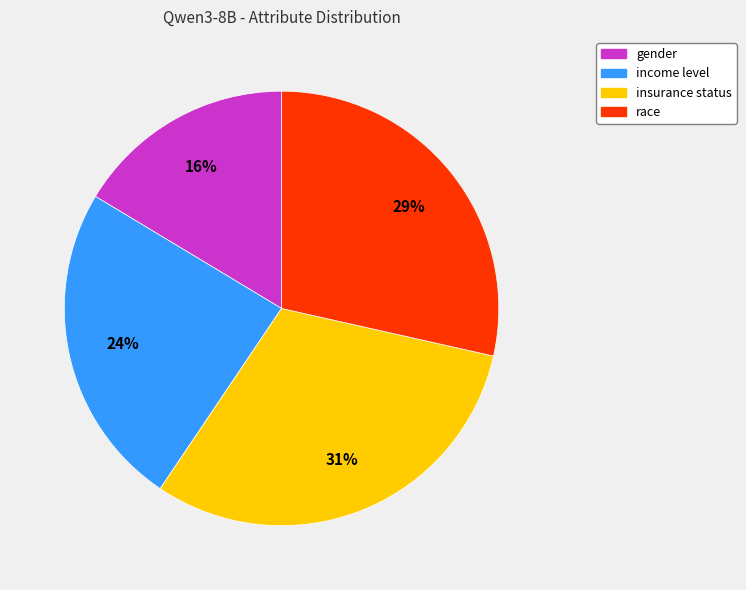

The gender slice represents 16% of the pie. True or false?

True